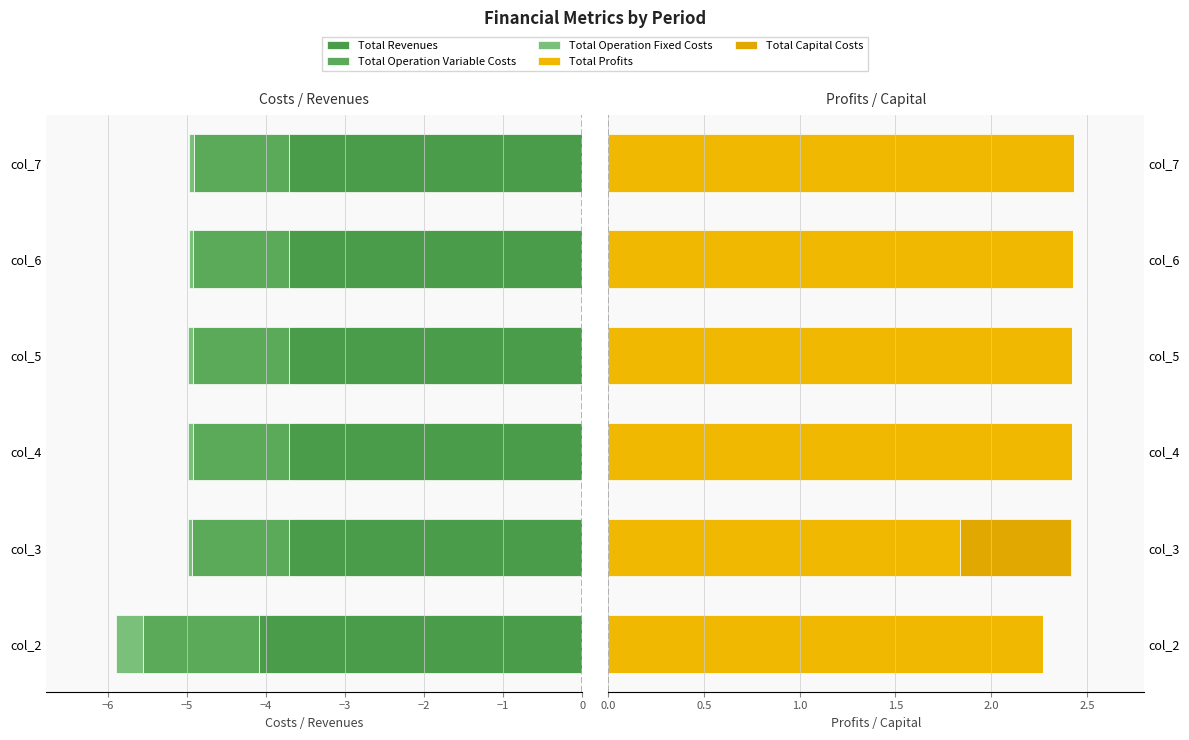

What are all the series names shown in the legend?

Total Revenues, Total Operation Variable Costs, Total Operation Fixed Costs, Total Profits, Total Capital Costs